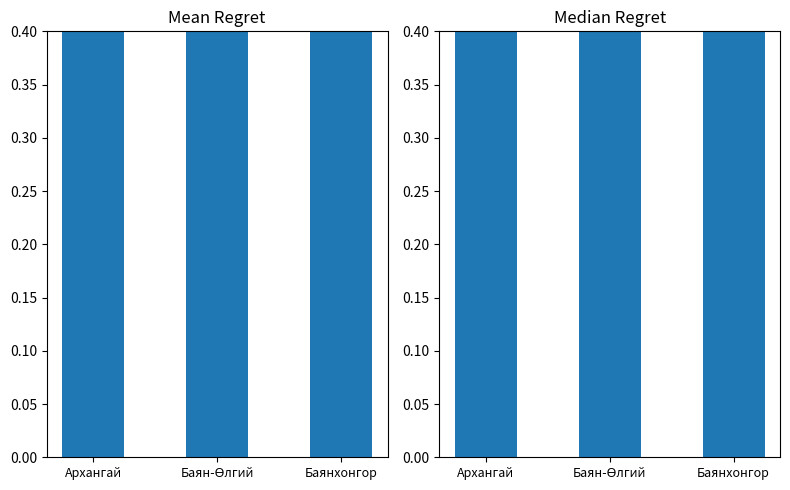

How many bars are there in total?

6